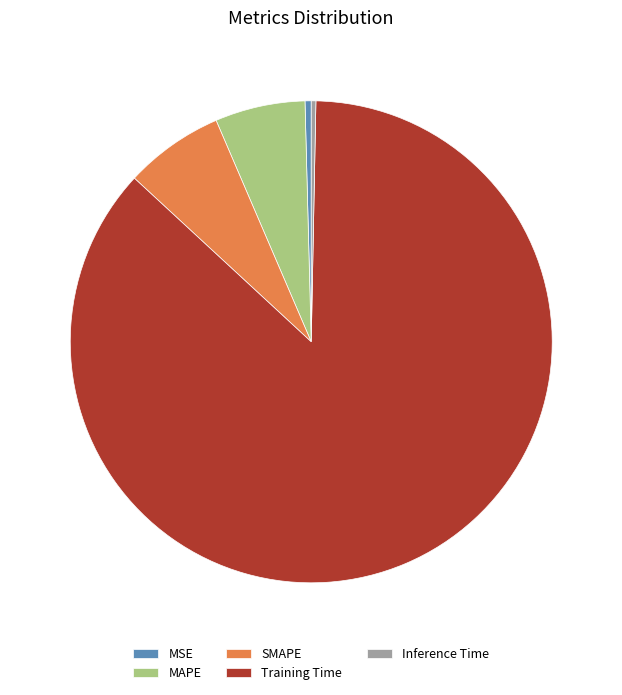

Count the number of slices in the pie.

5